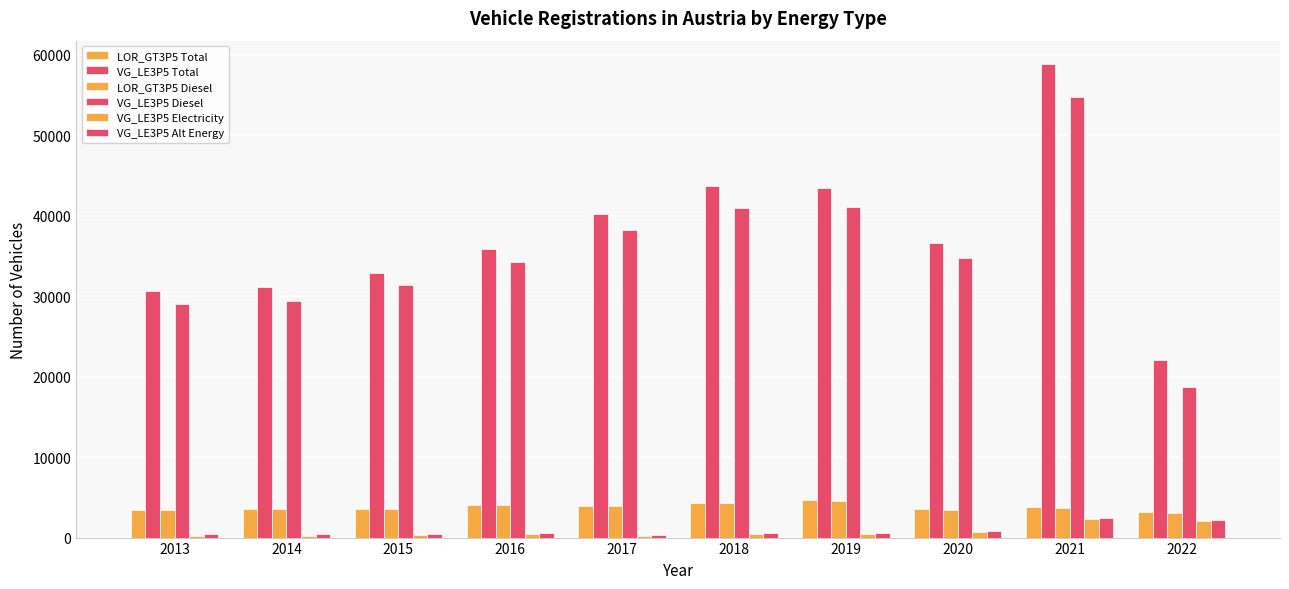

How many distinct data groups are displayed?

6